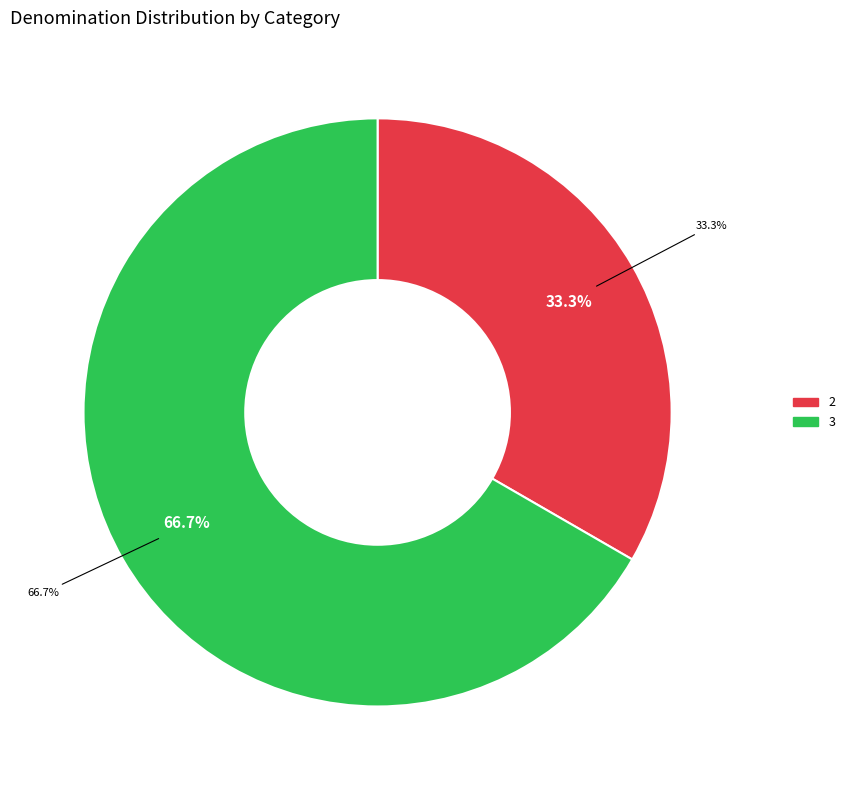

The 2 slice represents 33% of the pie. True or false?

True